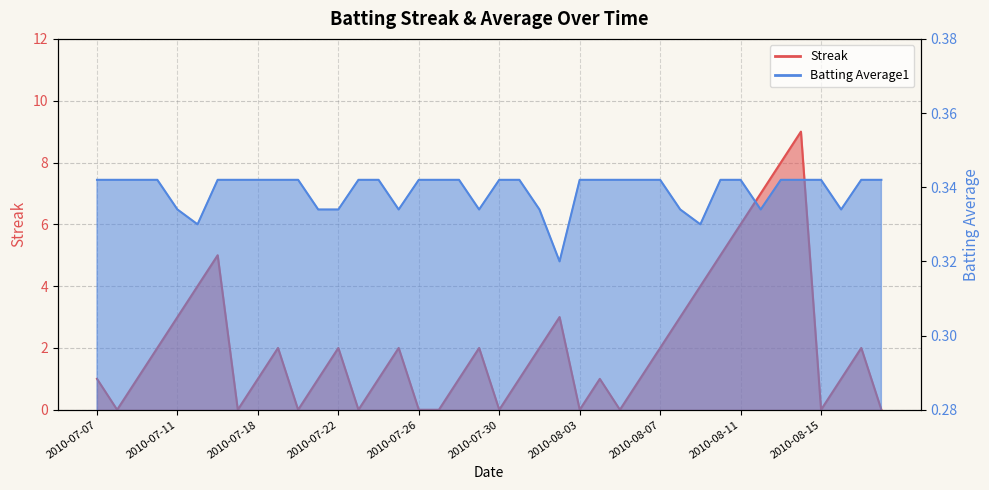

What is the difference between the Streak values at 2010-07-17 and 2010-07-07?

1.0